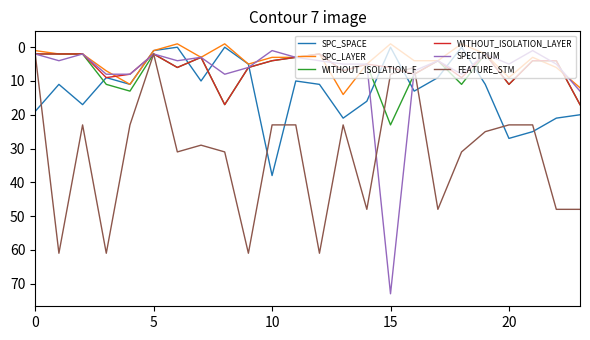

What is the minimum value shown in the chart?

-1